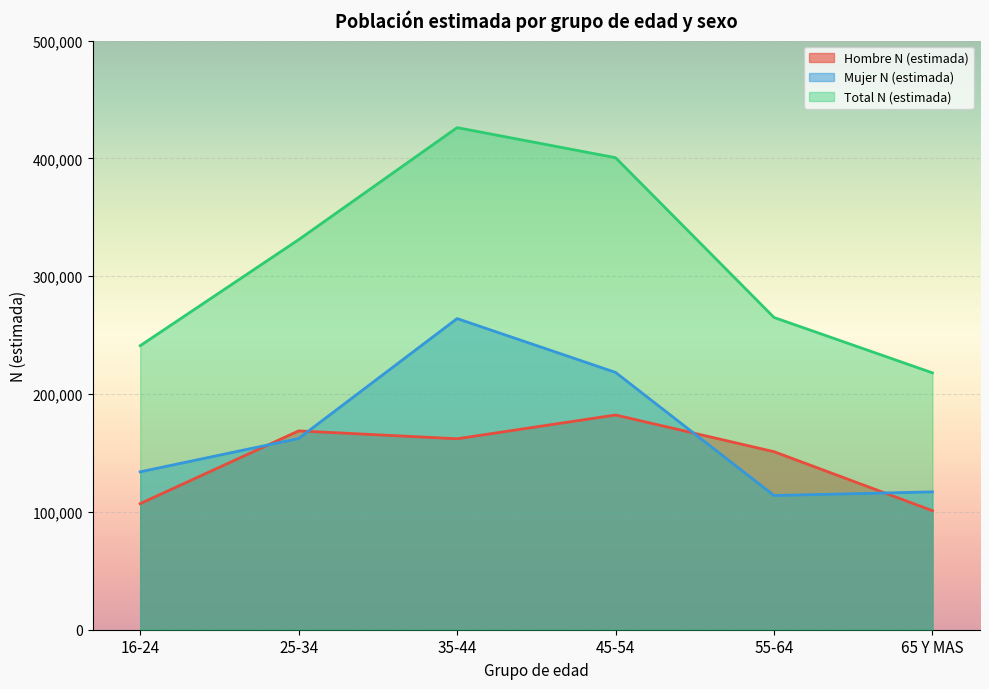

True or false: Total N (estimada) and Mujer N (estimada) cross at least once.

False